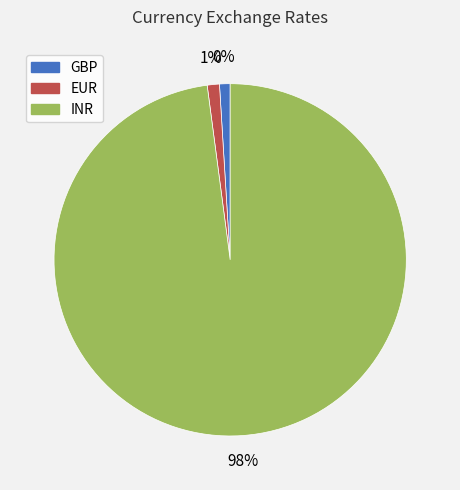

Is GBP the majority of the pie?

No